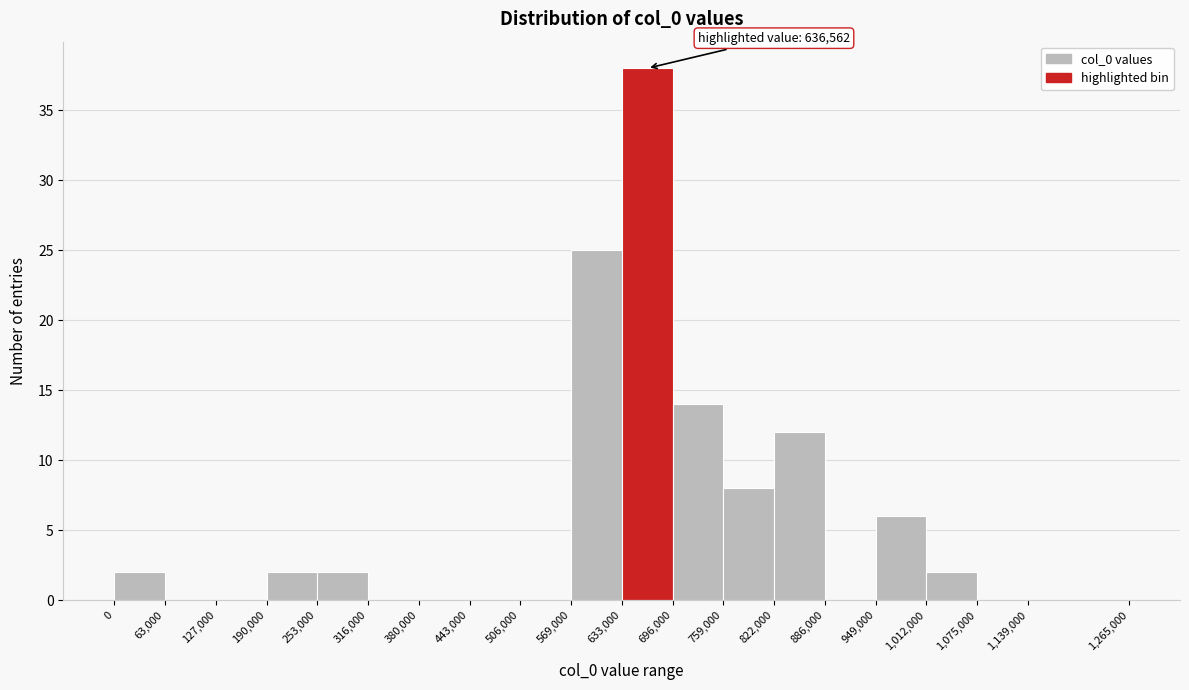

Which range on the x-axis has the tallest bar?

633,000 to 696,000